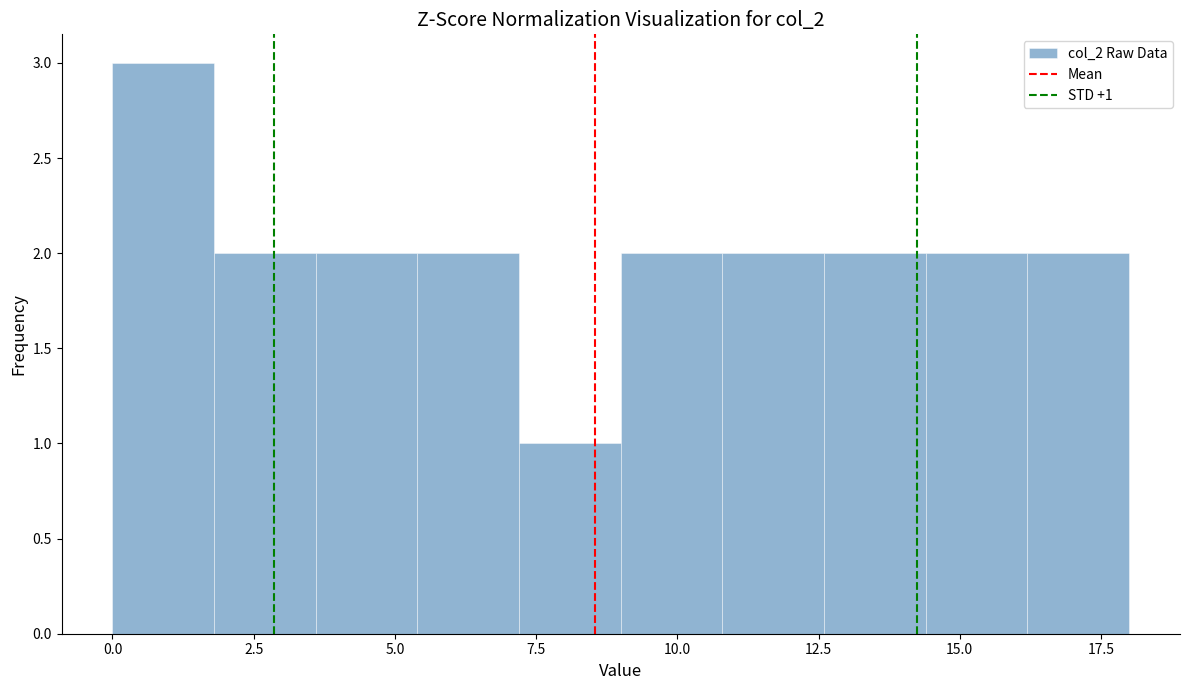

Around what value on the x-axis is the tallest bar? Give the approximate position of its centre, as read against the axis.

1.0